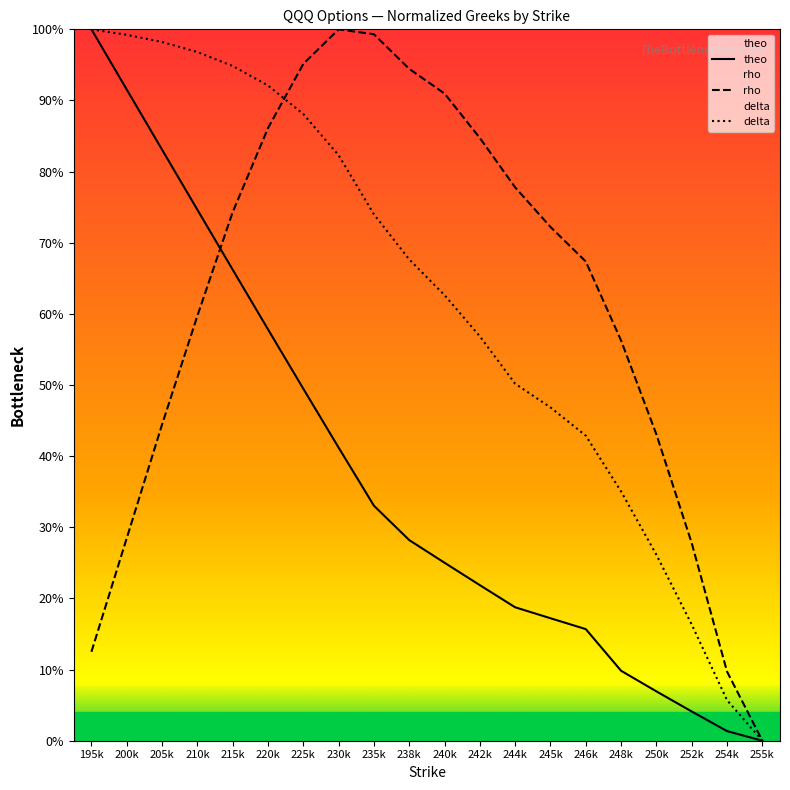

What is the sum of all rho values?

1224.3